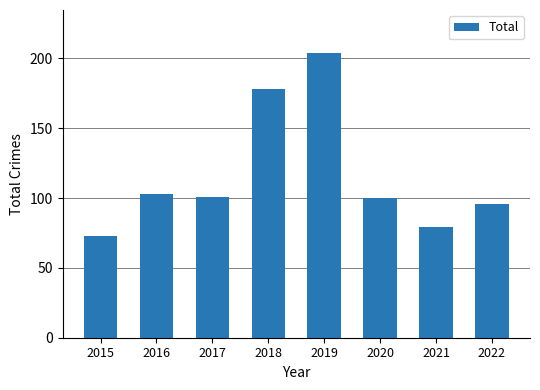

What is the difference between the second highest and second lowest values?

99